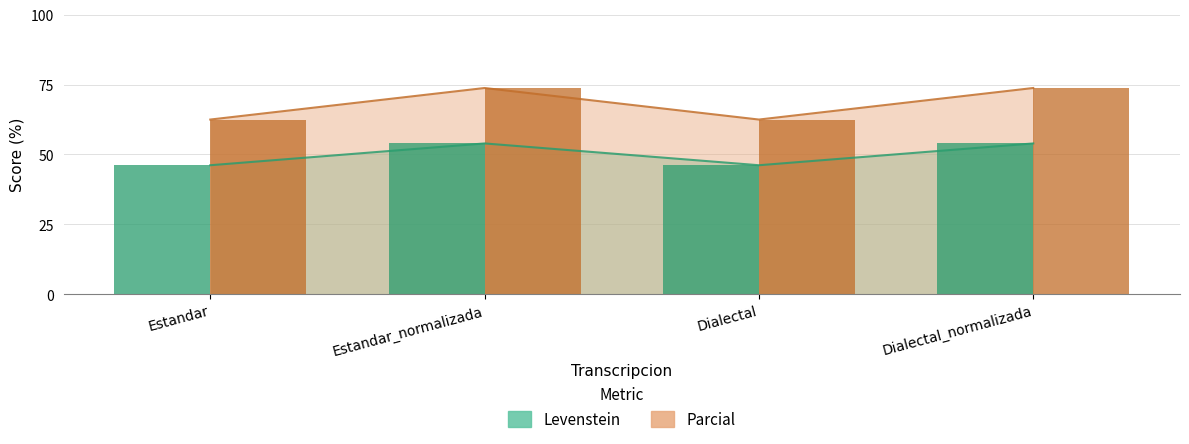

At which label does Levenstein reach its peak?

Estandar_normalizada